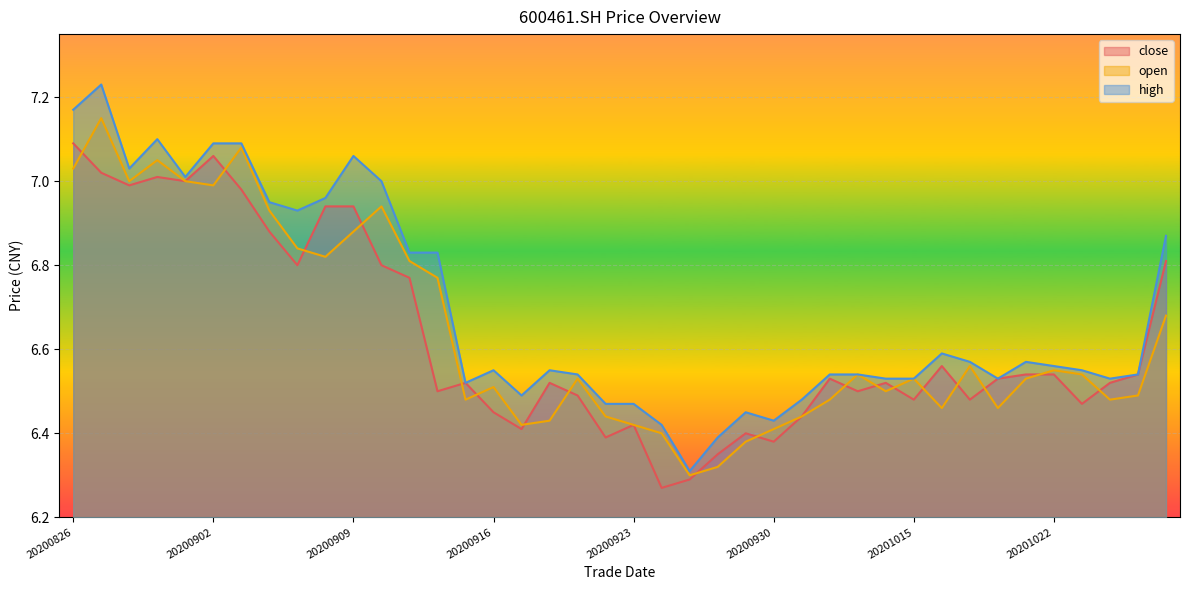

What is the sum of the high values at 20200903 and 20200924?

13.5